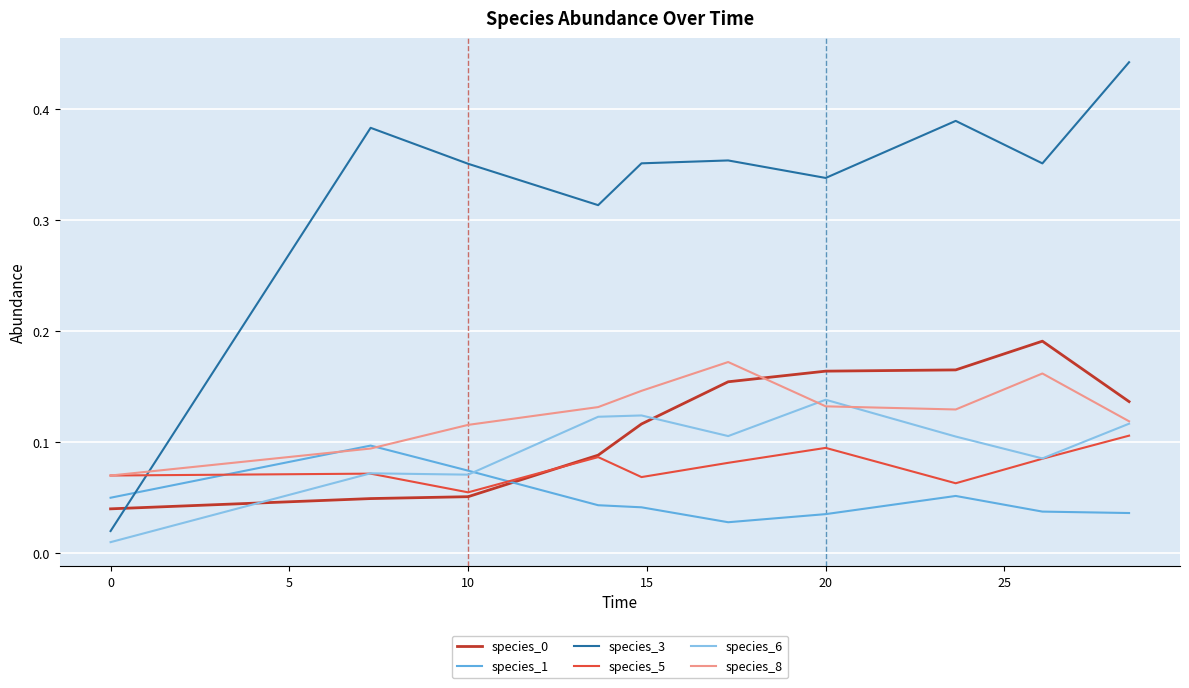

True or false: species_0 and species_6 cross at least once.

True